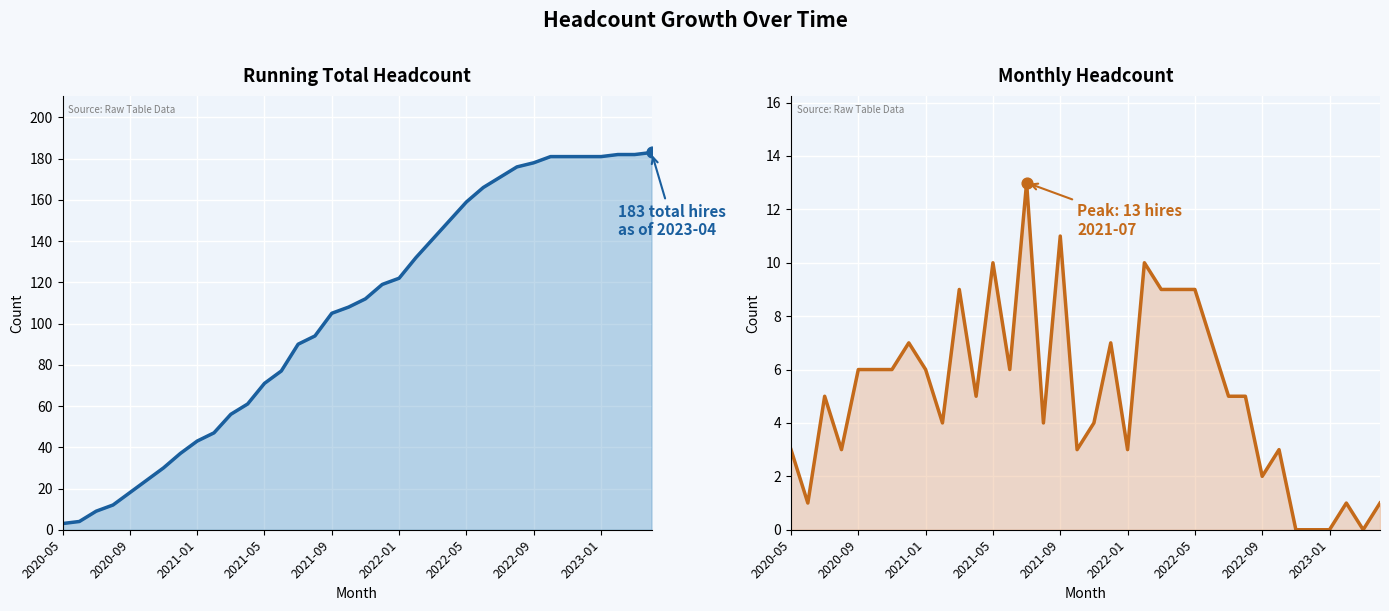

Which series contains the highest Y value?

Running Total